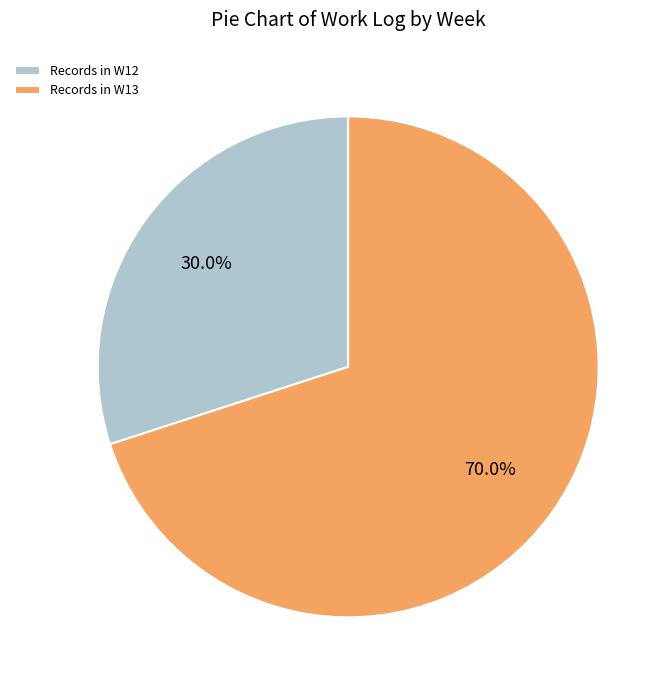

How many segments does this pie chart have?

2